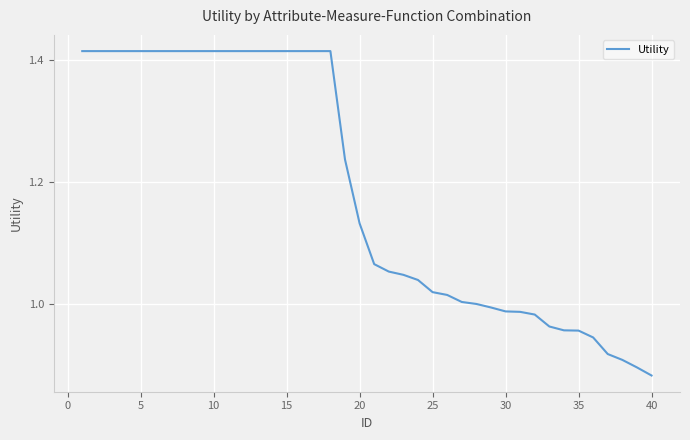

What is the difference between the maximum and minimum values?

0.5